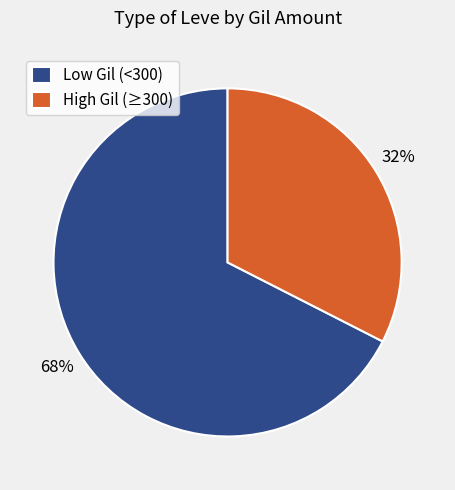

Approximately how many times larger is the value at High Gil (≥300) compared to Low Gil (<300)?

0.5